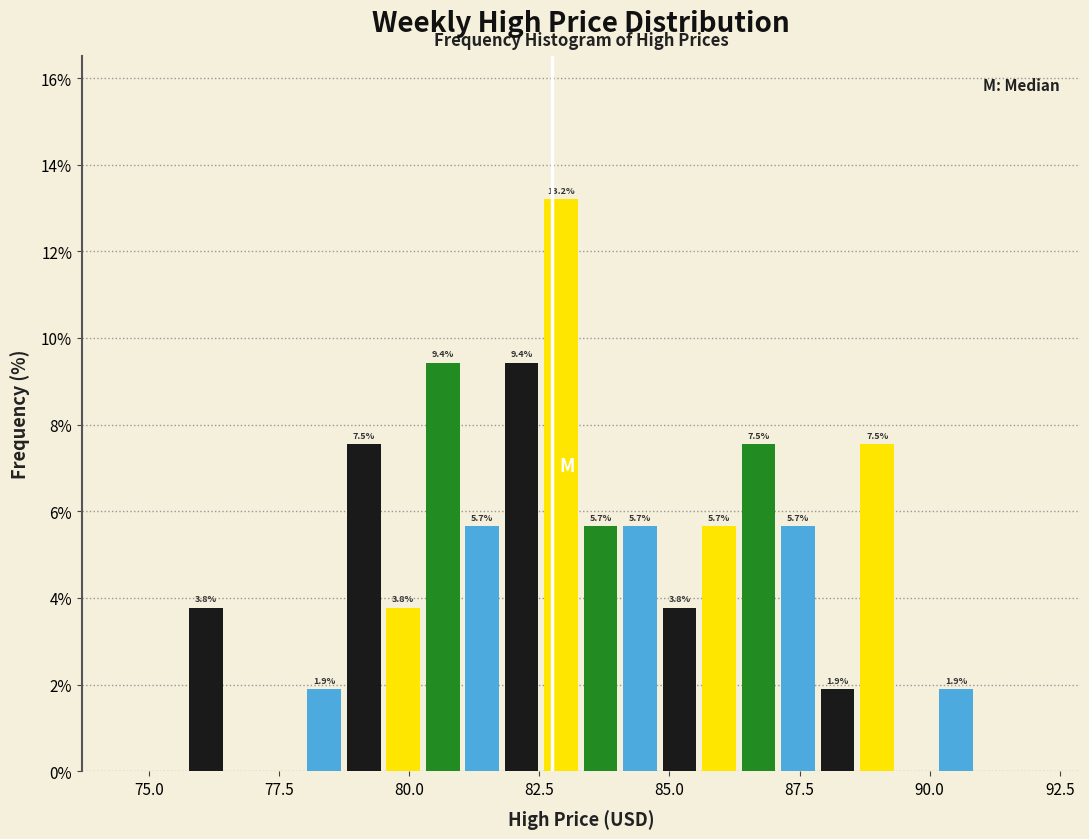

Around what value on the x-axis is the tallest bar? Give the approximate position of its centre, as read against the axis.

83.0